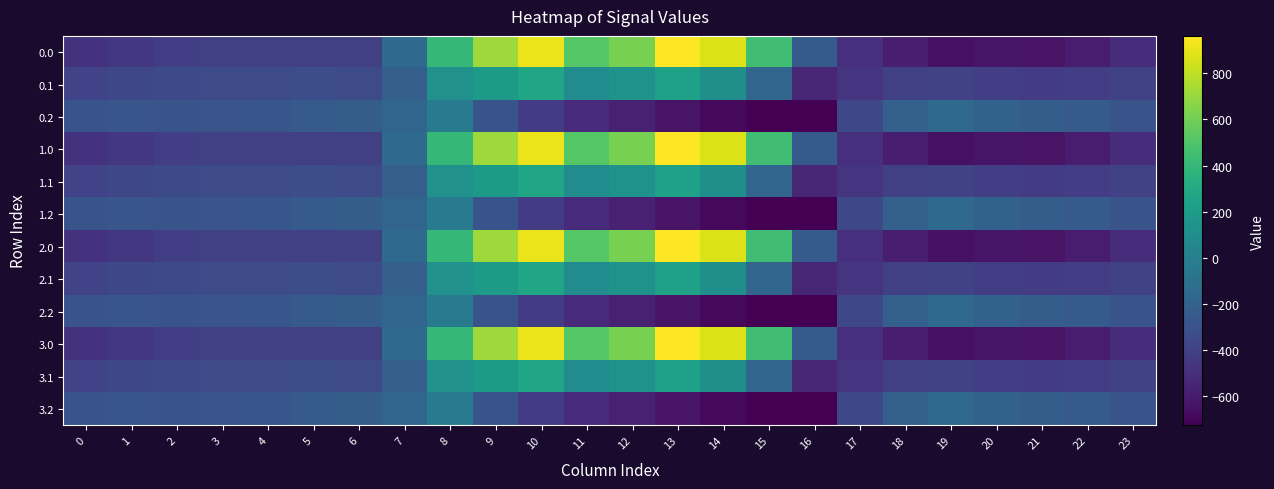

What is the total value across all series at 5?

-3898.2